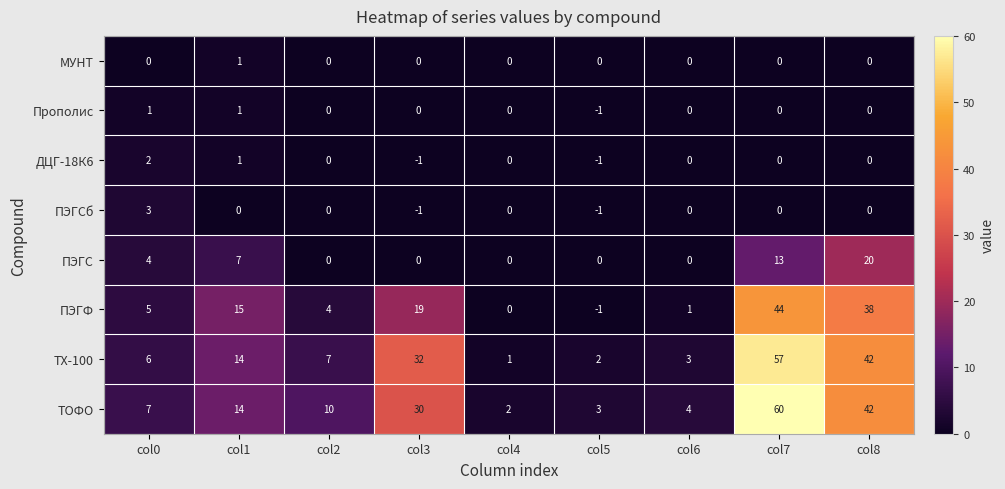

Which series has the largest total across all categories?

ТОФО